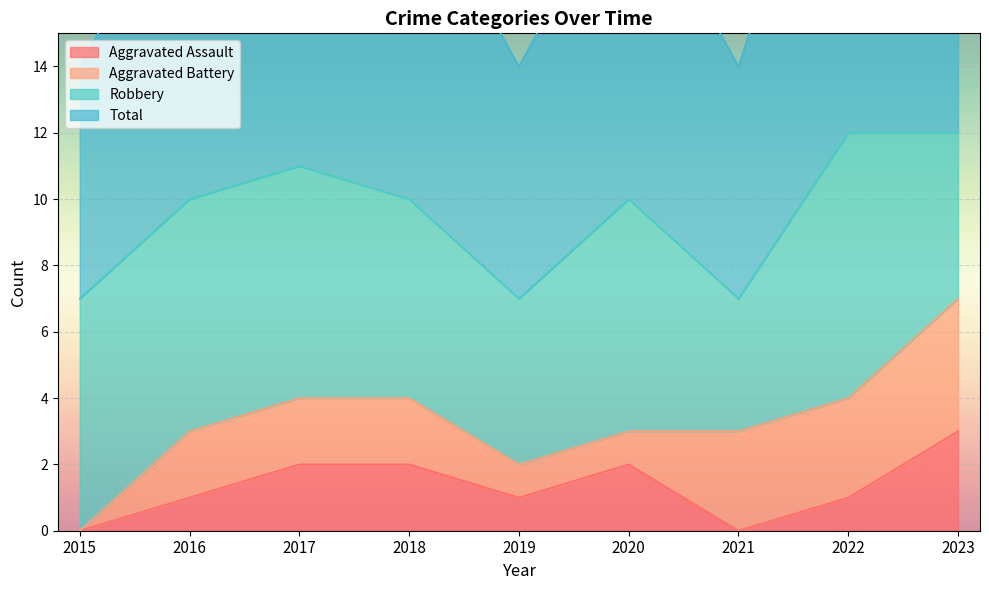

At which label is Aggravated Assault closest to 1?

2016